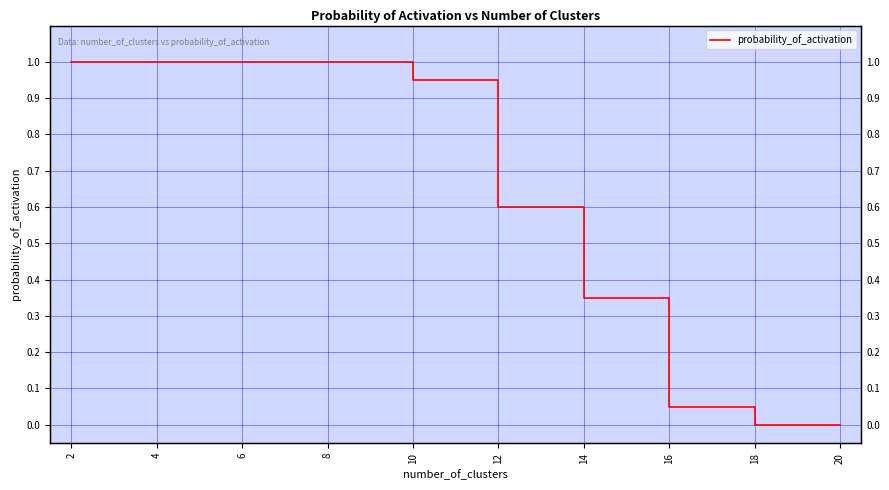

True or false: the data shows 0.6 at 18.

False